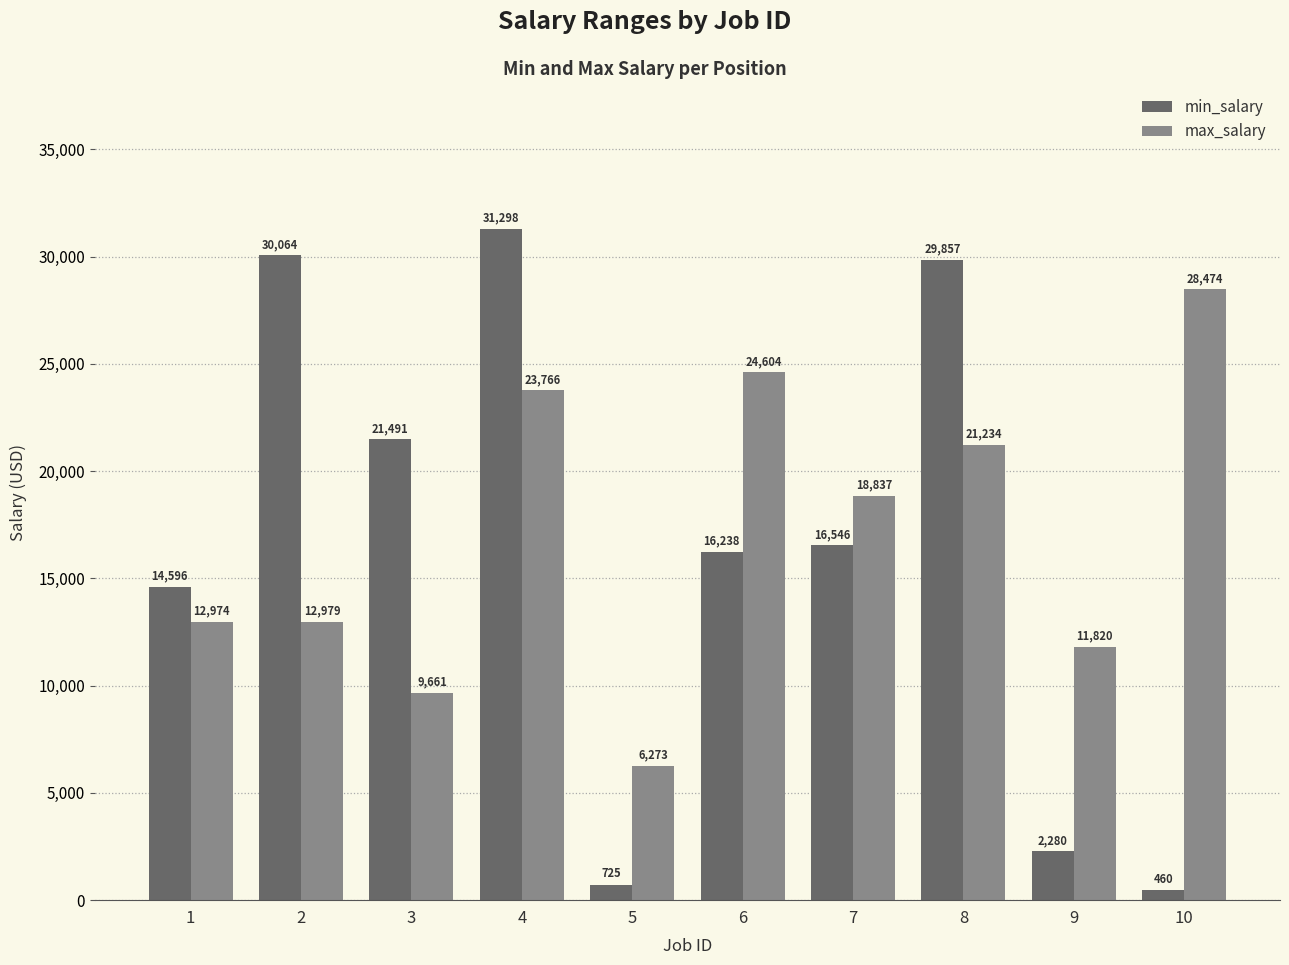

What is the value of the max_salary bar at the 8th from the left?

21234